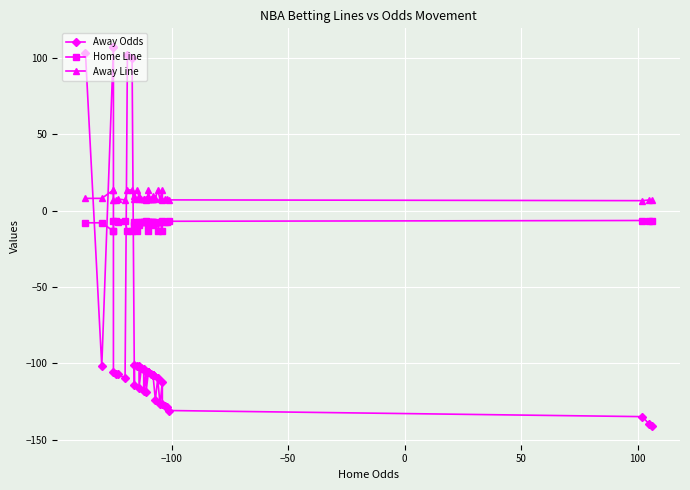

What is the maximum value shown in the chart?

107.0